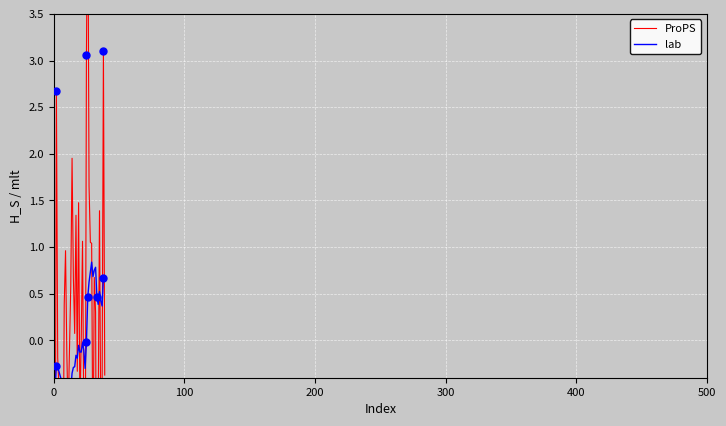

How many data points does each series have?

40